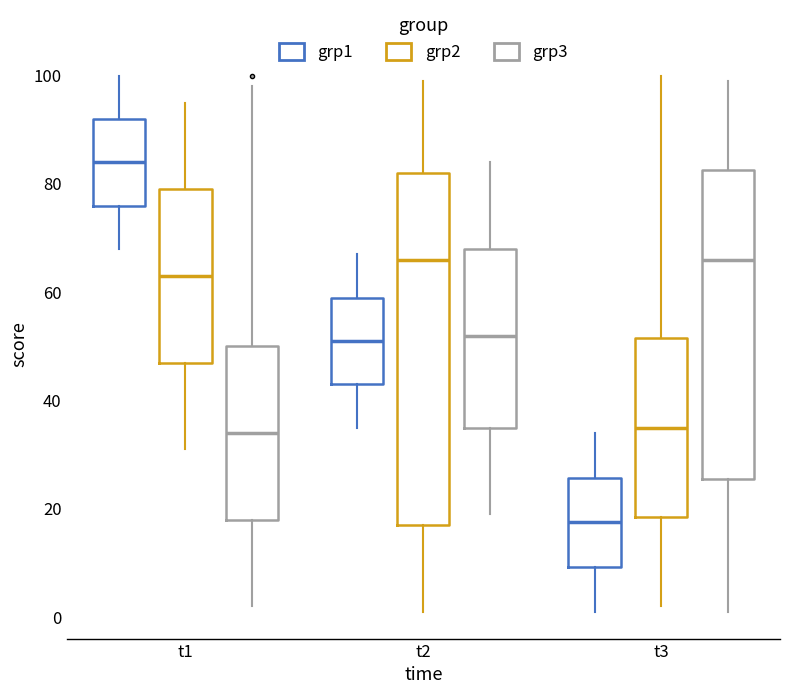

Where is the lower edge of the box for t2 (grp2) on the y-axis? The values are not printed on the chart, so give them approximately, as read against the axis.

18